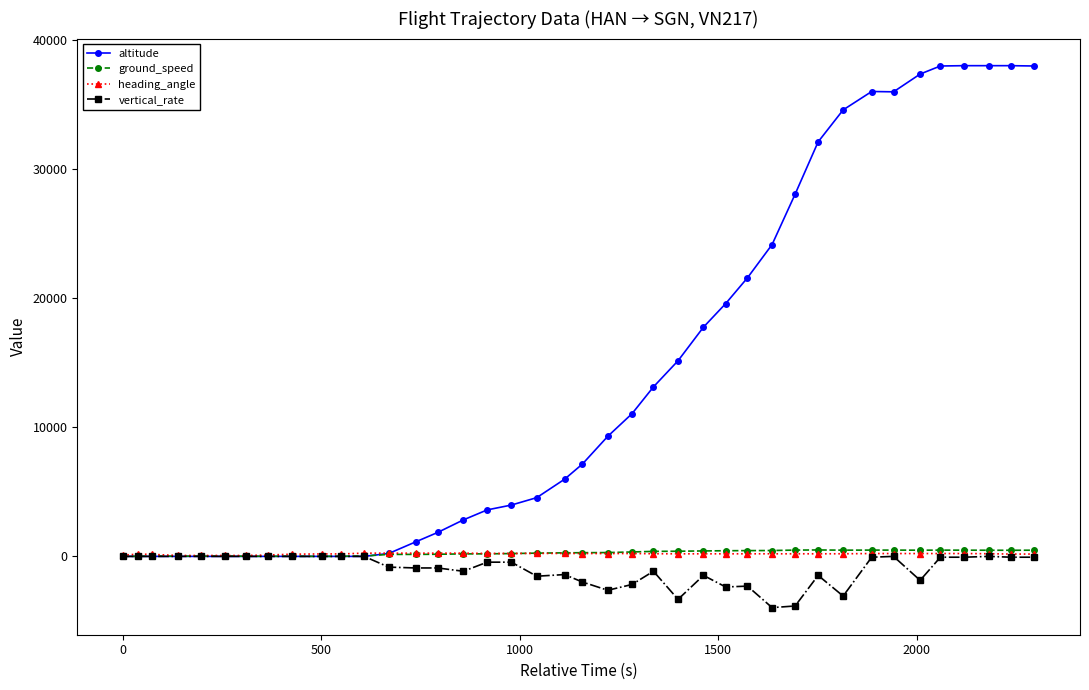

Which series has the largest total across all categories?

altitude